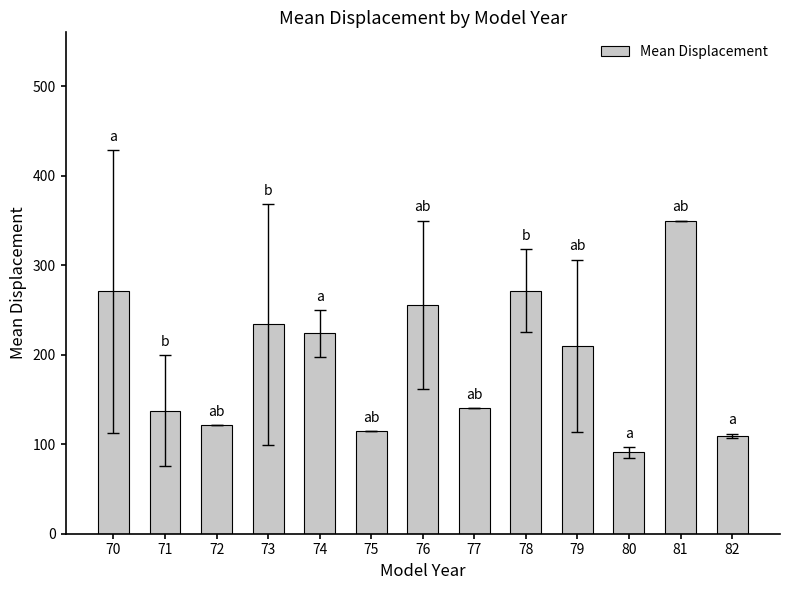

True or false: the data shows 137.7 at 71.

True